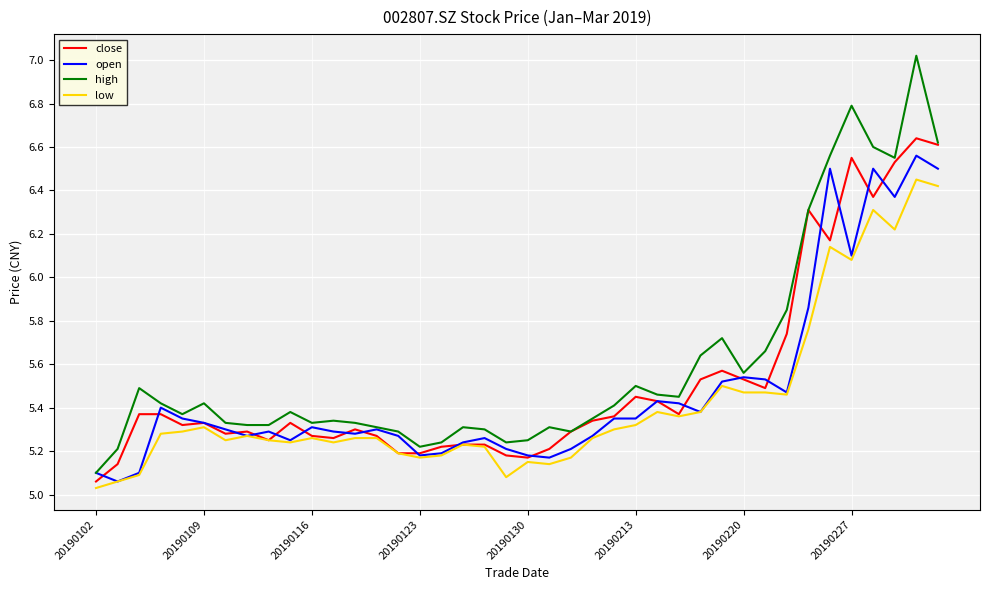

How many lines are shown in the chart?

4